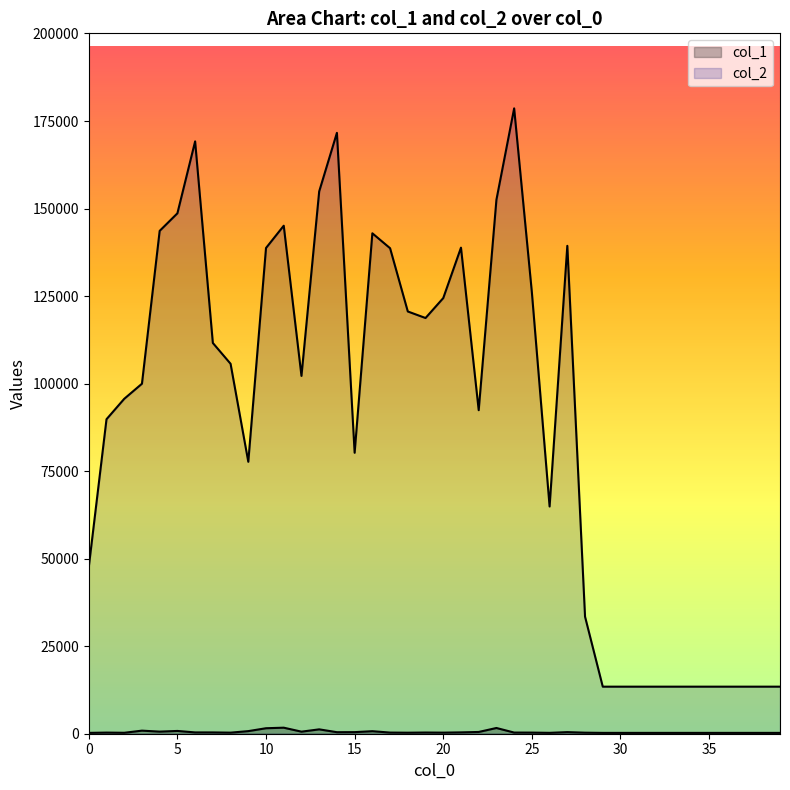

What is the greatest value displayed?

178606